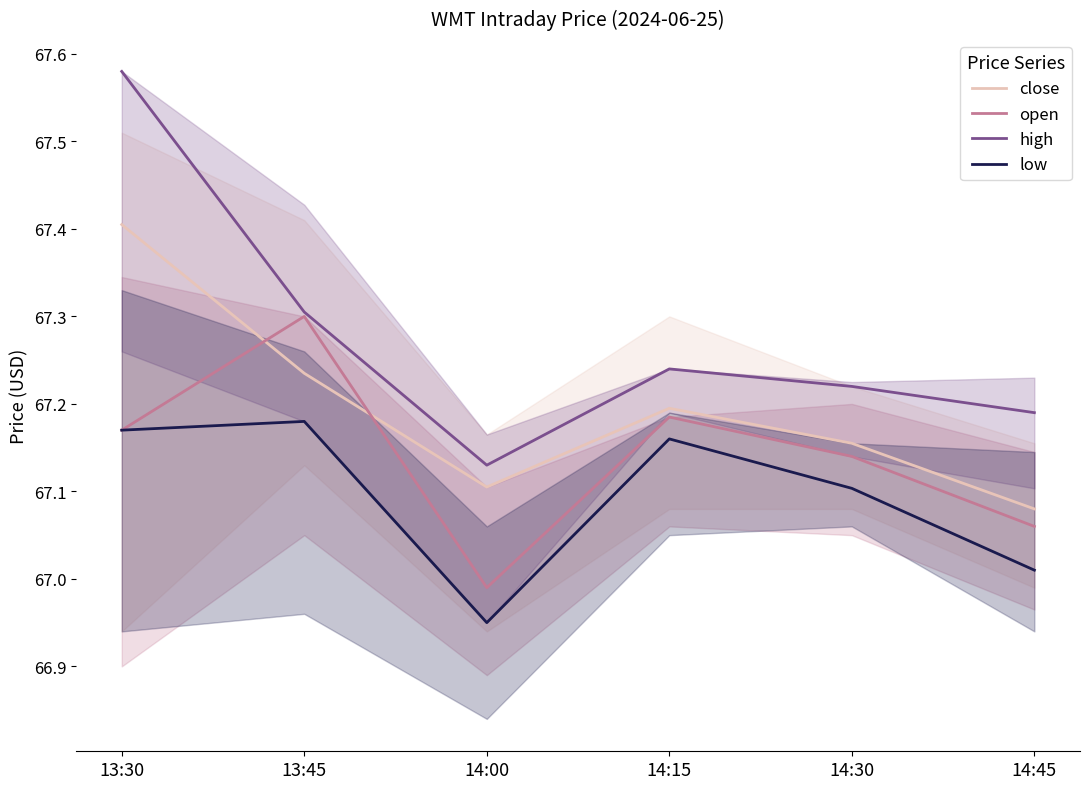

Where do open and close first cross each other?

13:30 and 13:45